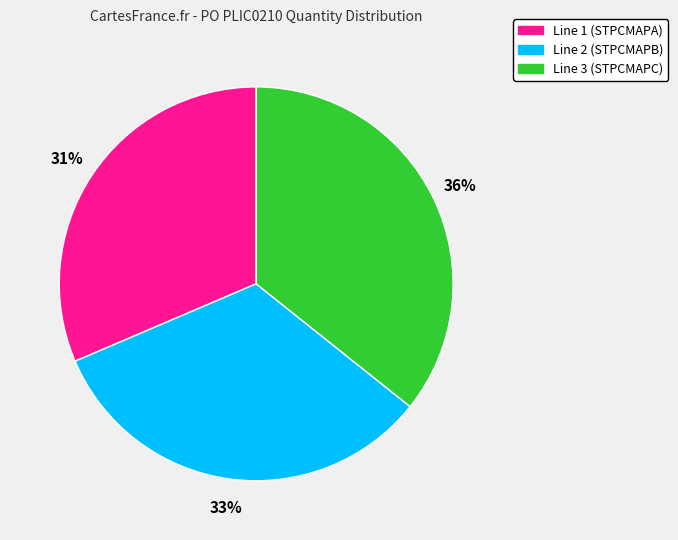

Is there a majority slice in this chart?

No